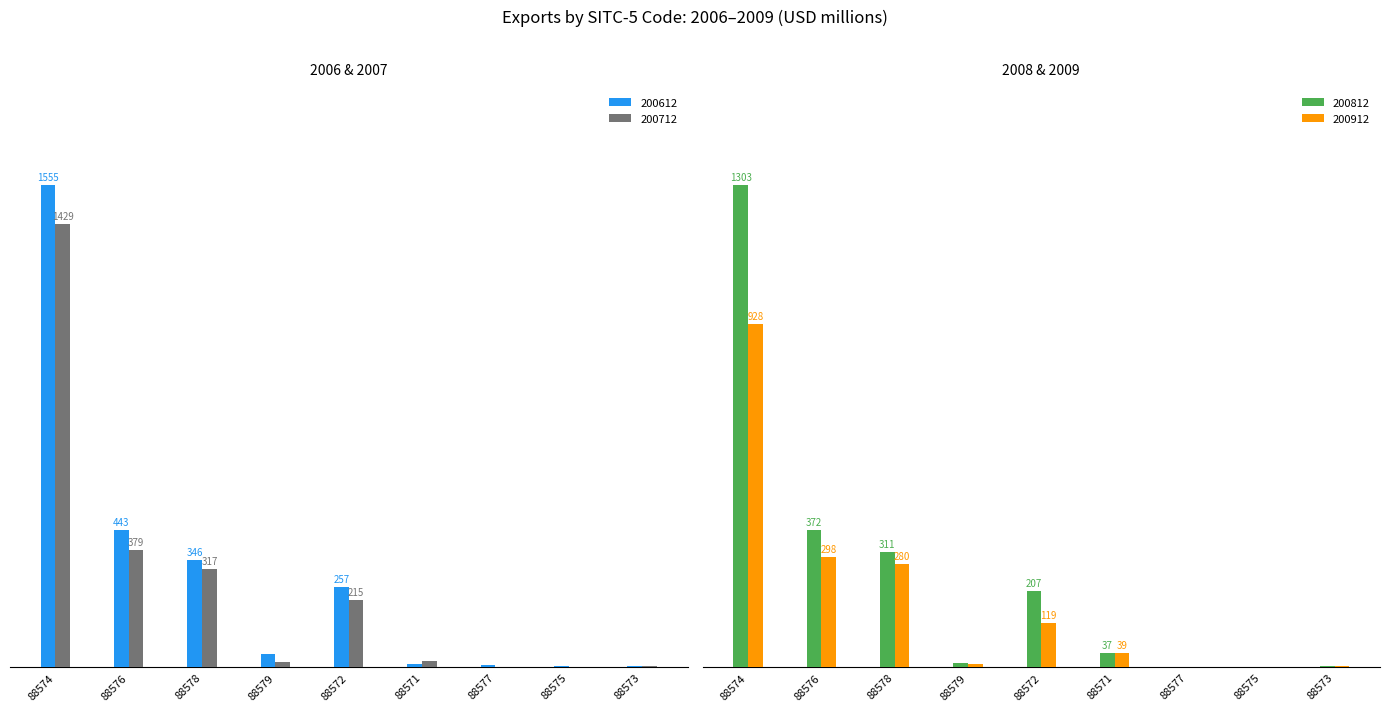

What is the label of the 3rd bar from the right?

88577